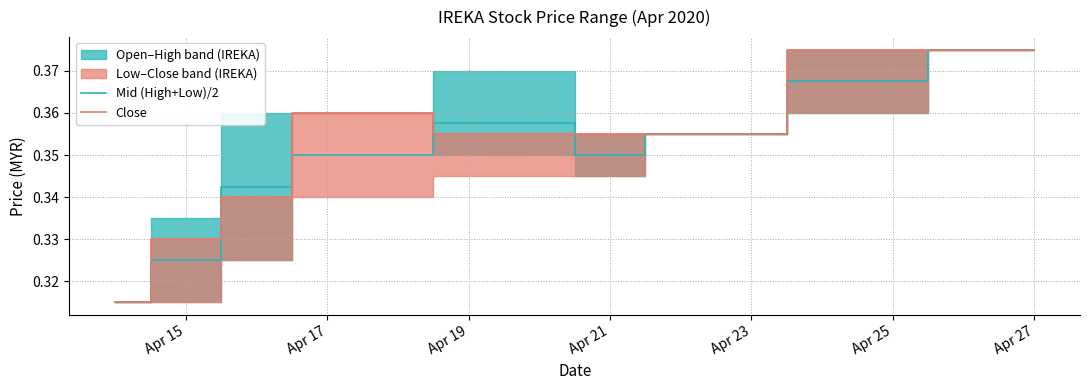

True or false: Close has a value of 0.6 at Apr 21.

False